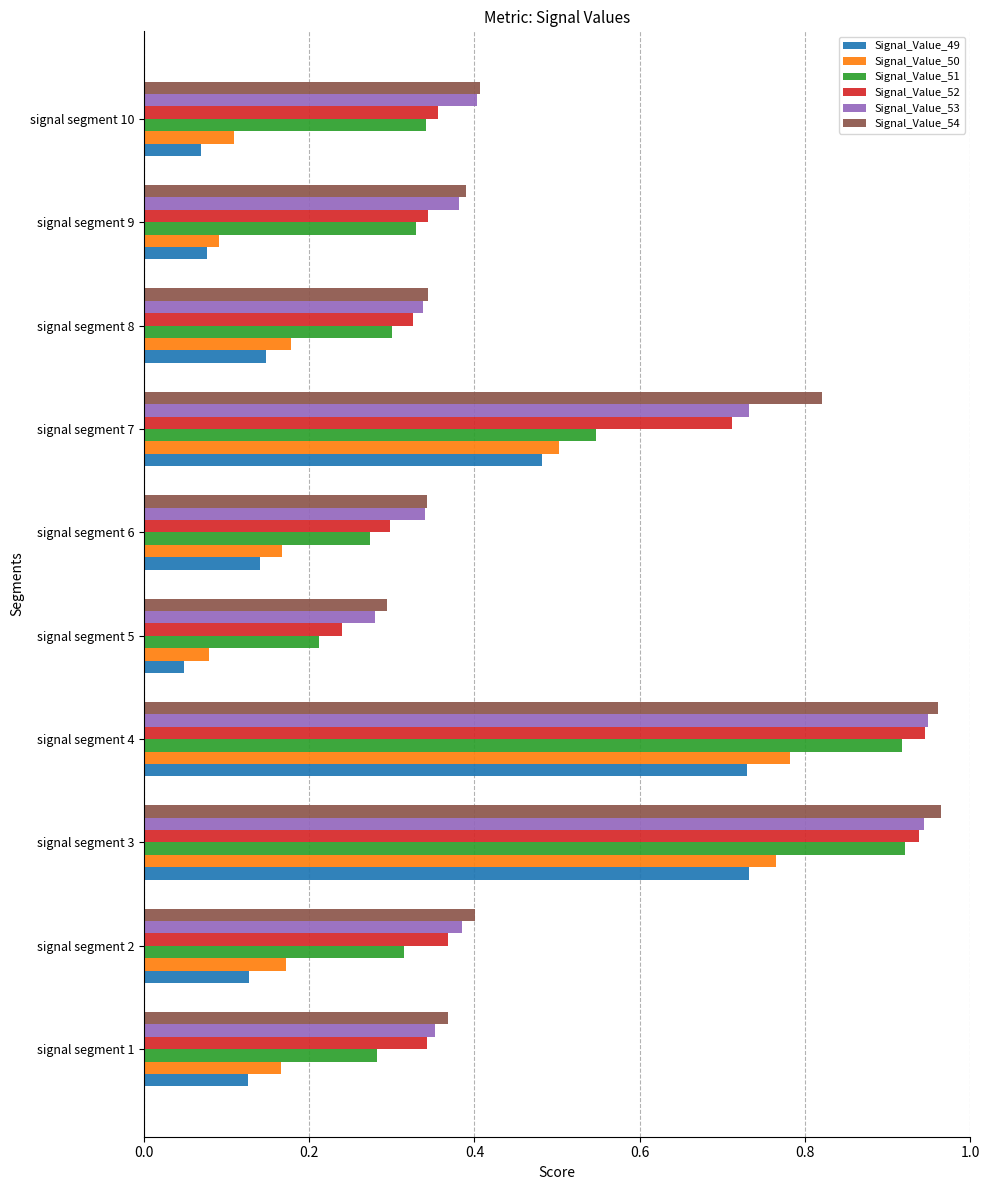

Which category has the lowest value across all series?

signal segment 5